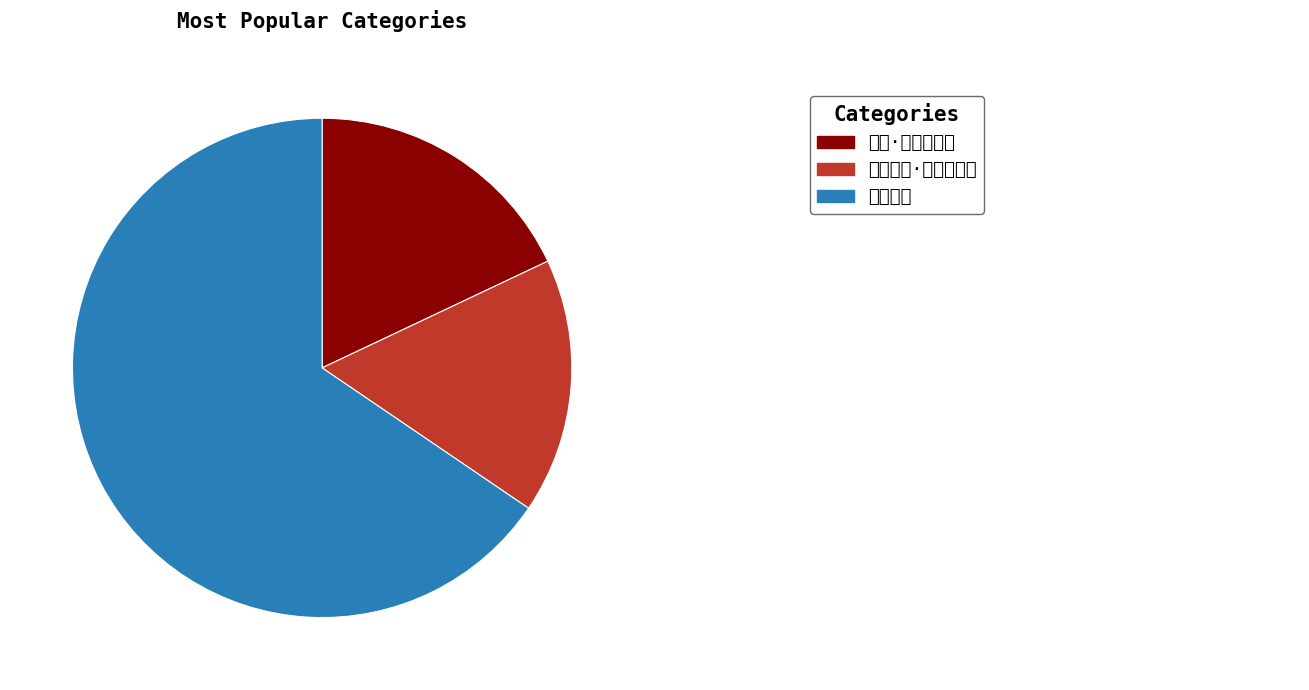

Which category has the smallest portion of the pie?

乐通神明·世治兴和乐 16.5%